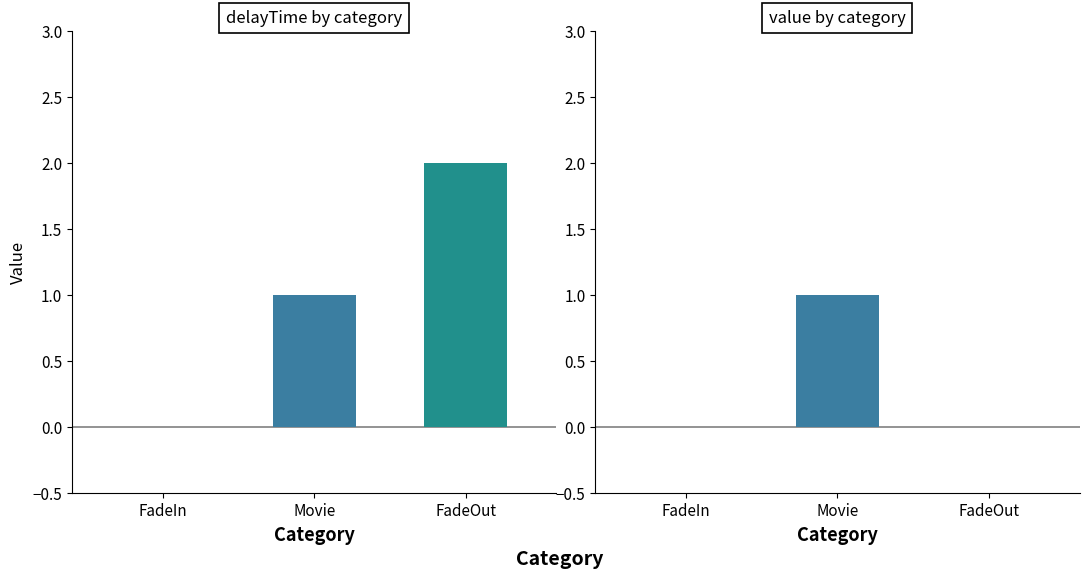

Reading right to left, transcribe all the data shown in this chart.

delayTime: FadeOut=2	Movie=1	FadeIn=0
value: FadeOut=0	Movie=1	FadeIn=0